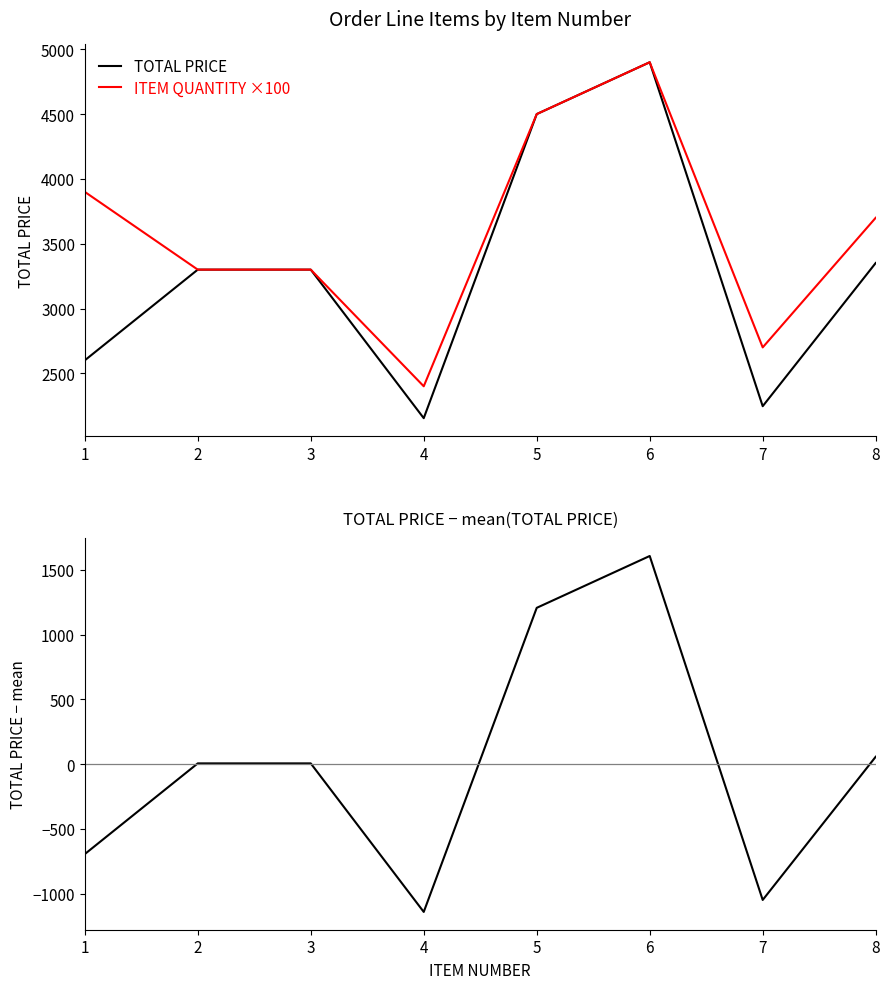

How many lines are shown in the chart?

3